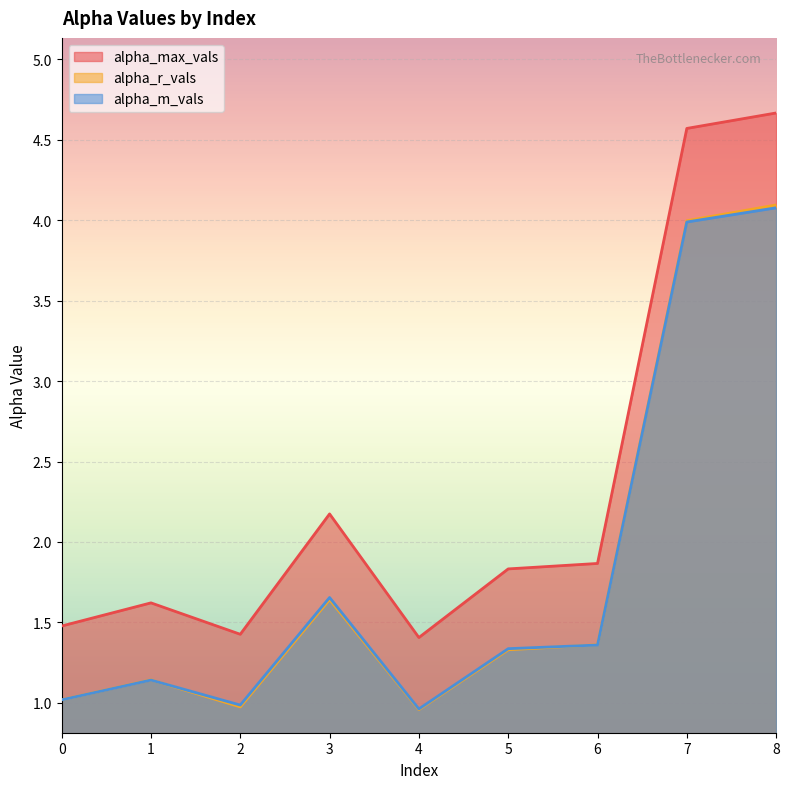

True or false: alpha_max_vals and alpha_r_vals intersect in this chart.

False